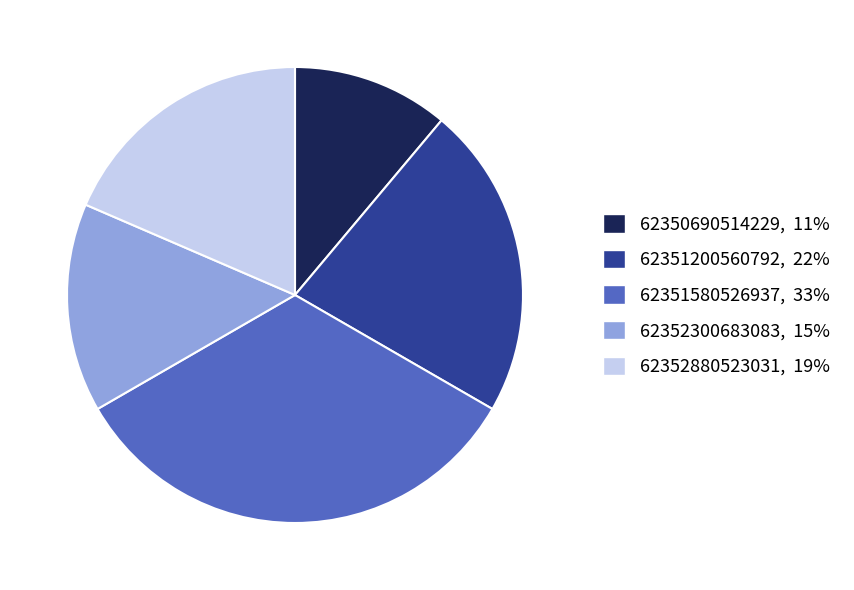

The 62352880523031 slice represents 32% of the pie. True or false?

False